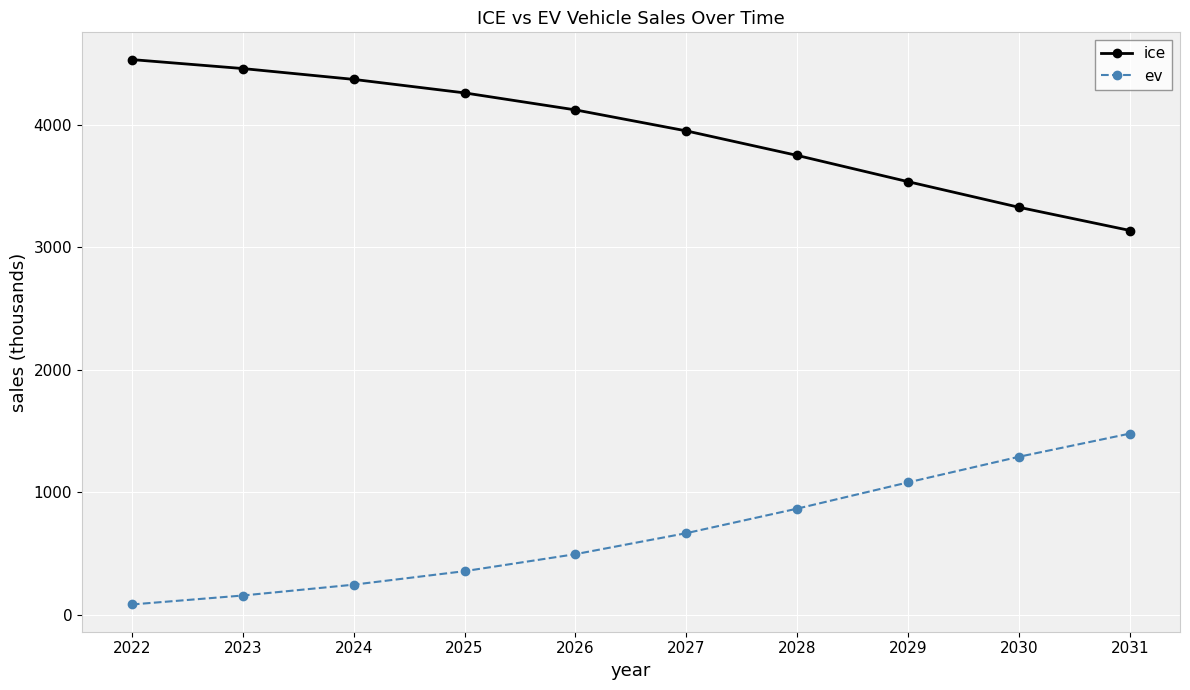

Is it true that ice equals 3533.1 at 2029?

True